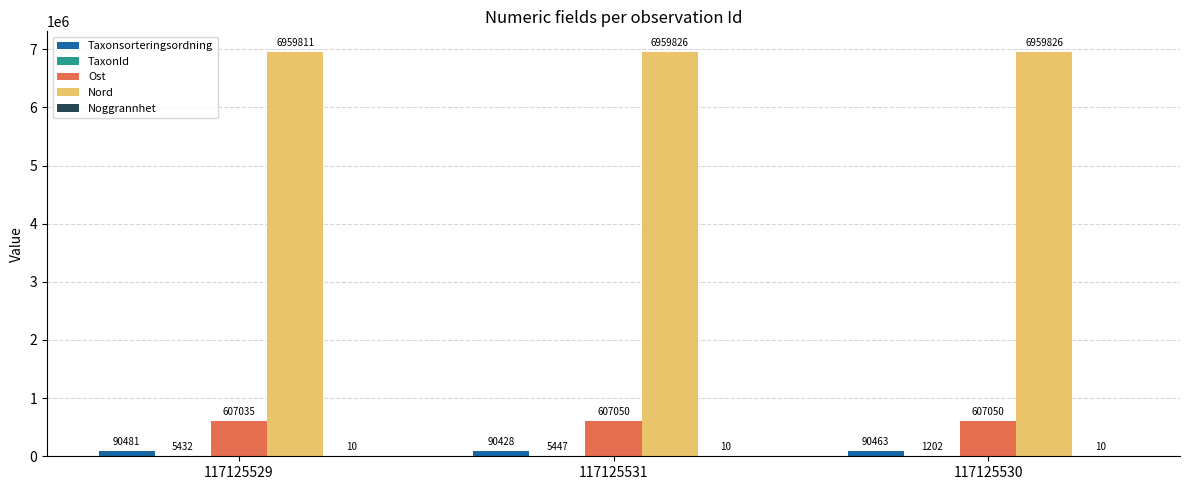

What is the sum of the Ost values at 117125530 and 117125531?

1214100